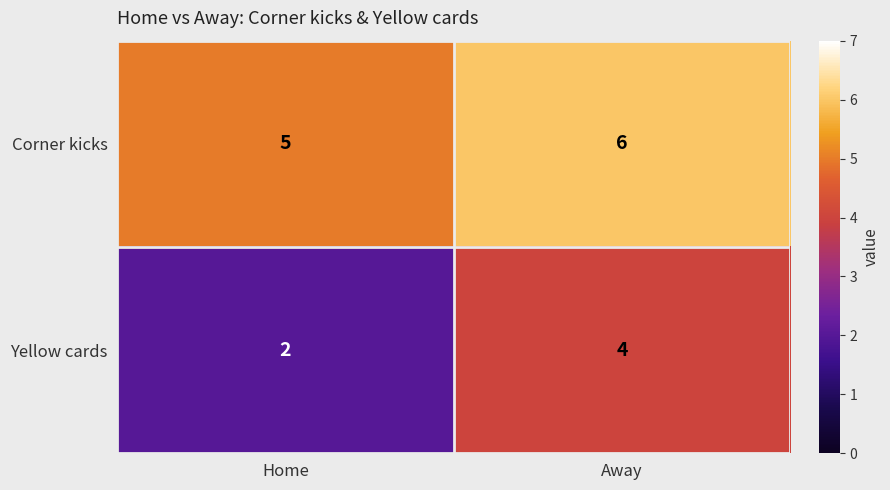

At Home, list the series in order from smallest to largest.

Yellow cards, Corner kicks